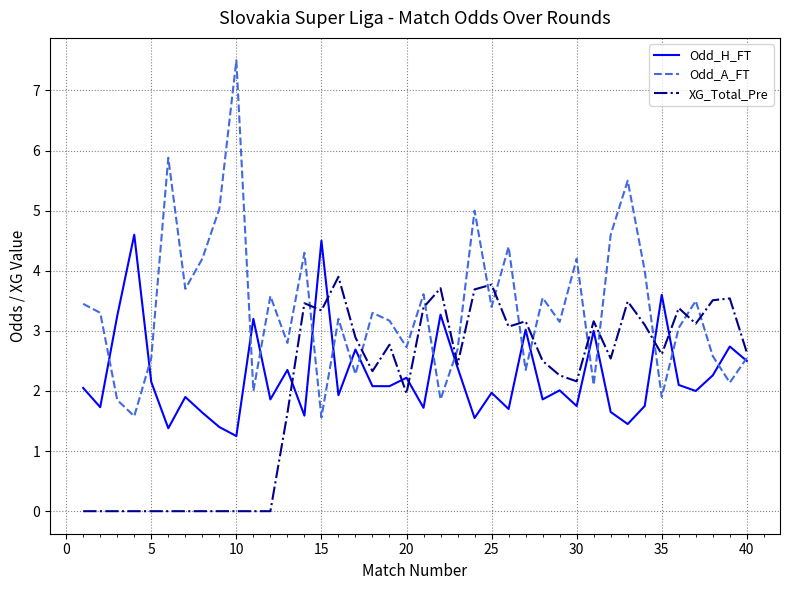

Rank the series by their maximum value, from highest to lowest.

Odd_A_FT, Odd_H_FT, XG_Total_Pre